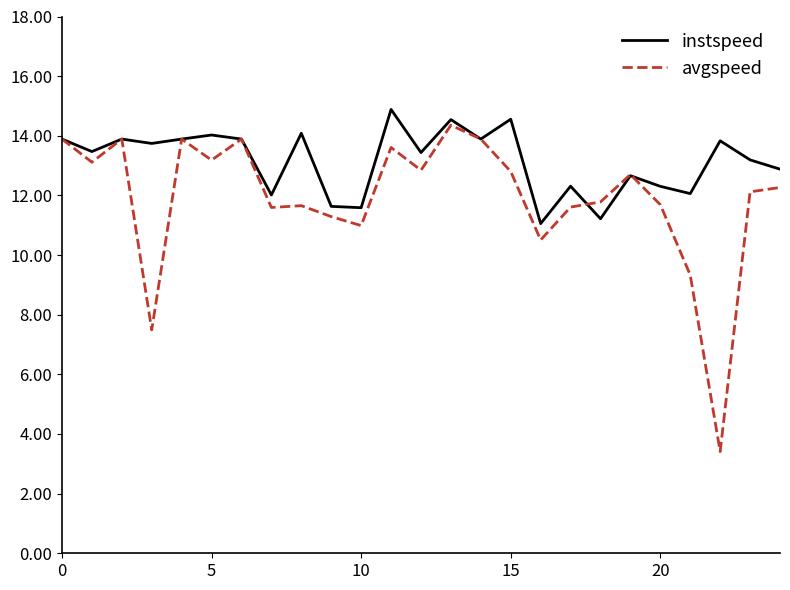

Which series has the largest total across all categories?

instspeed